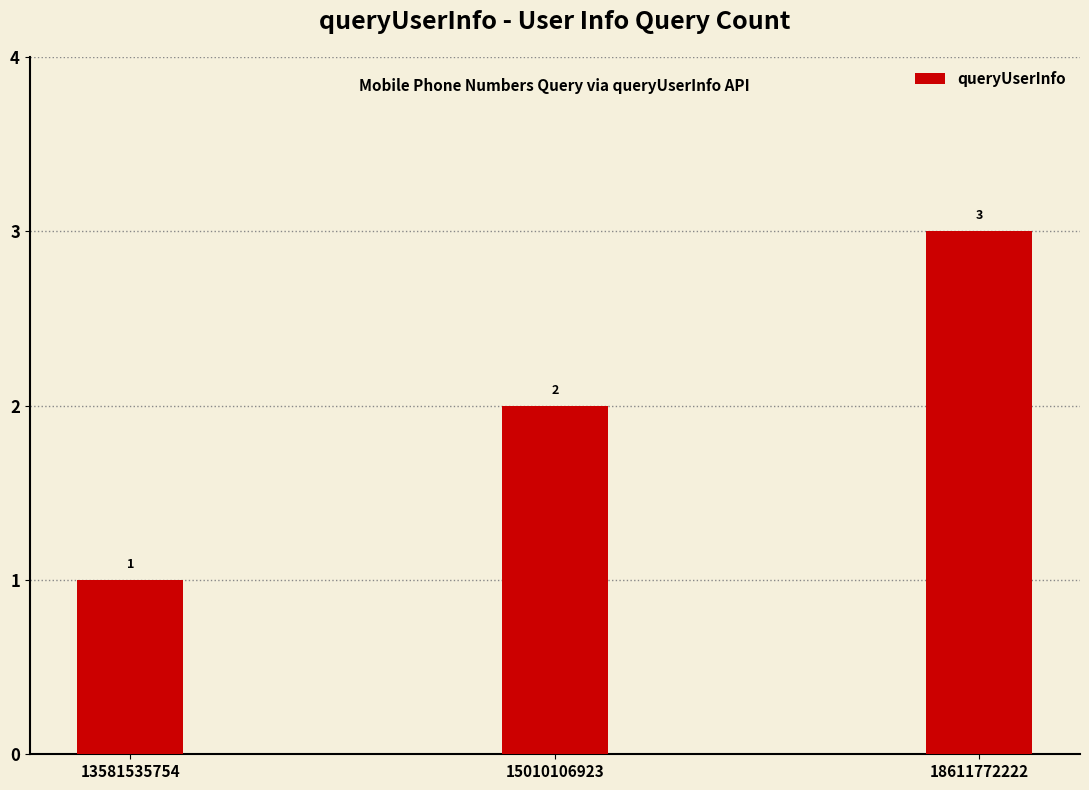

Read the value at 18611772222.

3